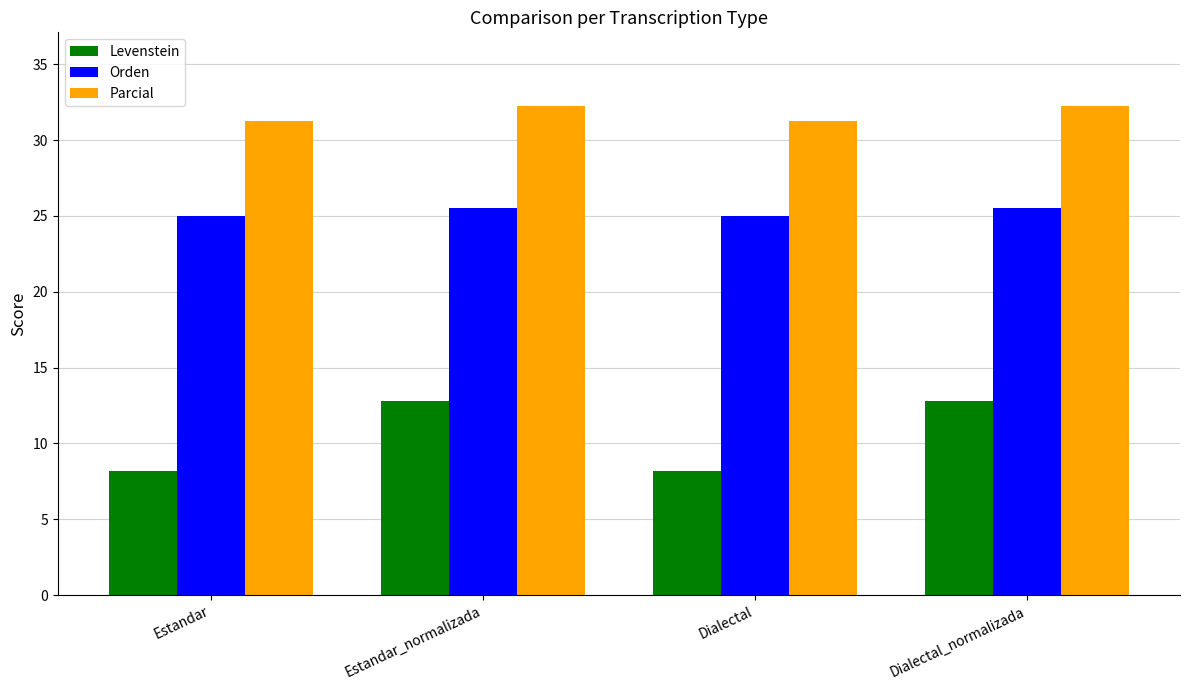

How many bars are there in total?

12